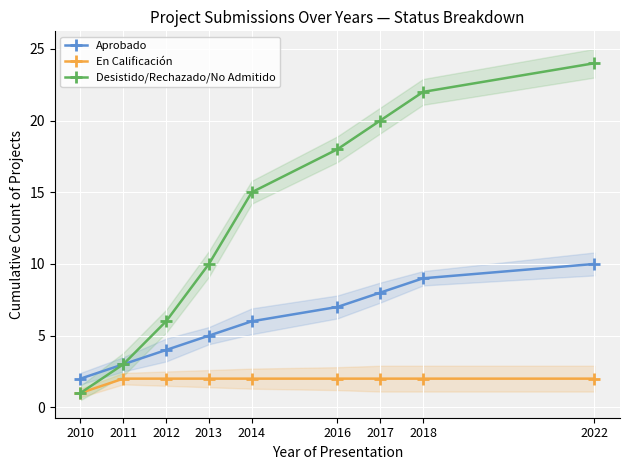

How many distinct data groups are displayed?

3